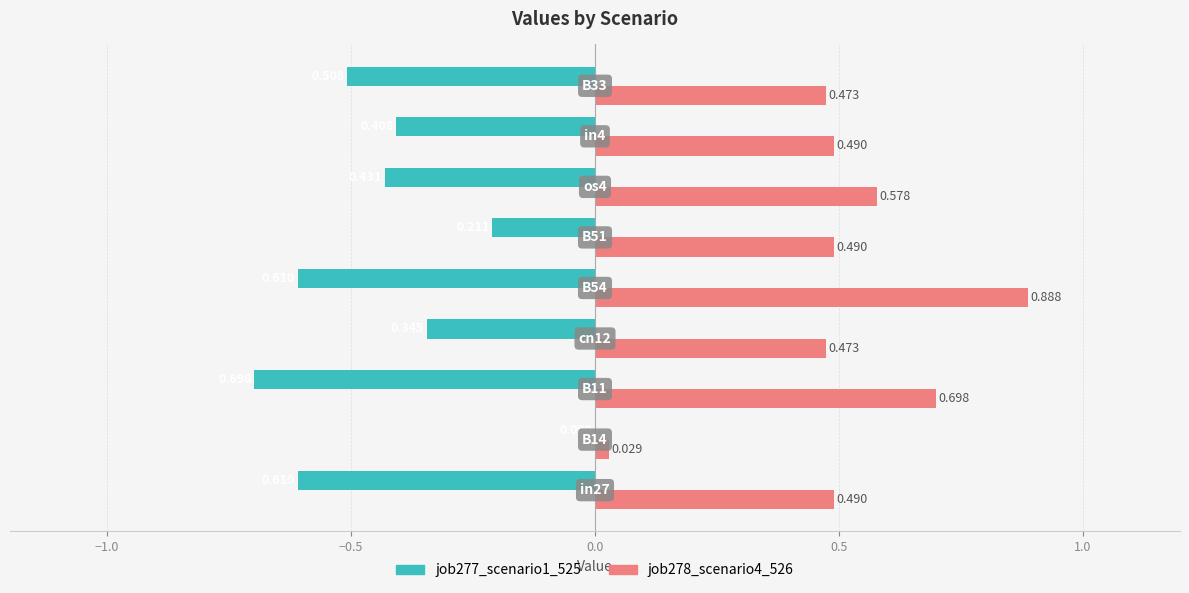

What is the sum of all job277_scenario1_525 values?

-3.8